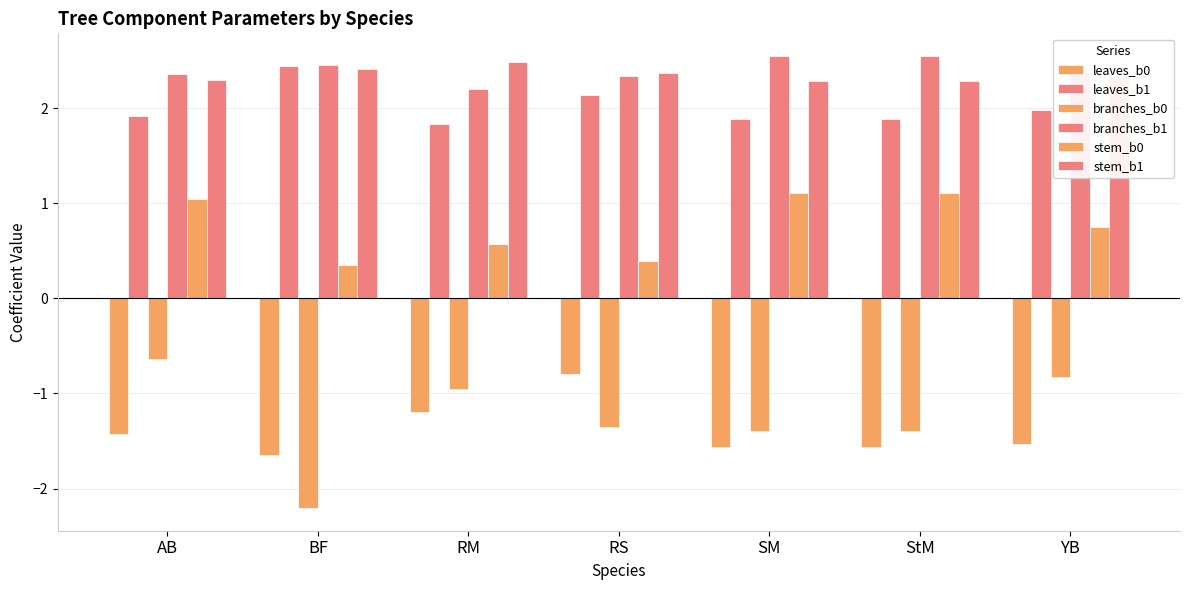

How many bars are there in each group?

6